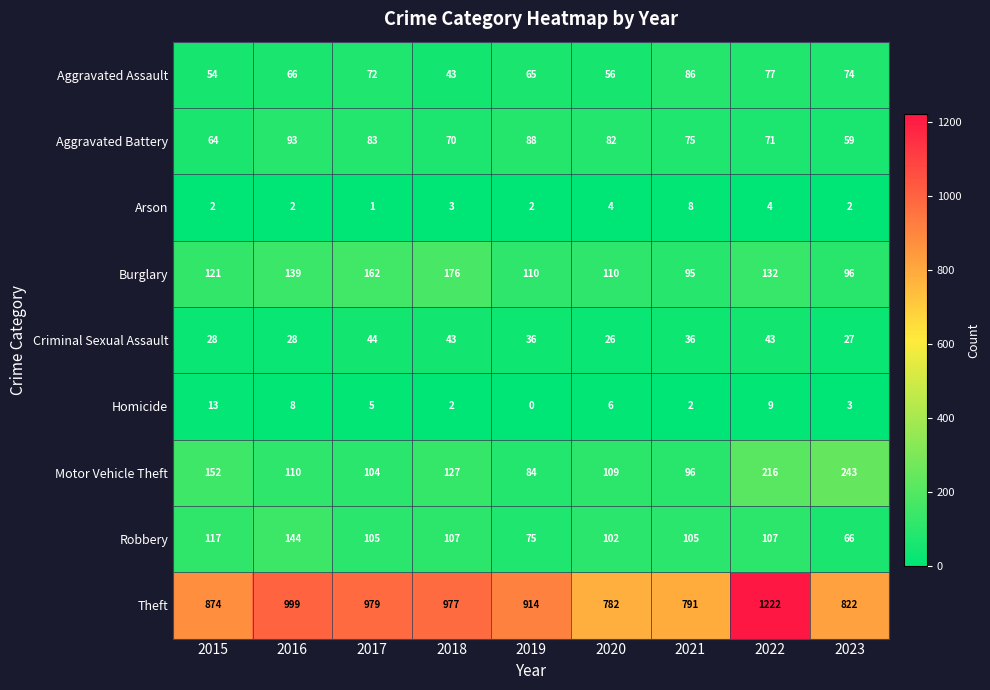

What is the difference between the maximum and second lowest values in the Robbery series?

69